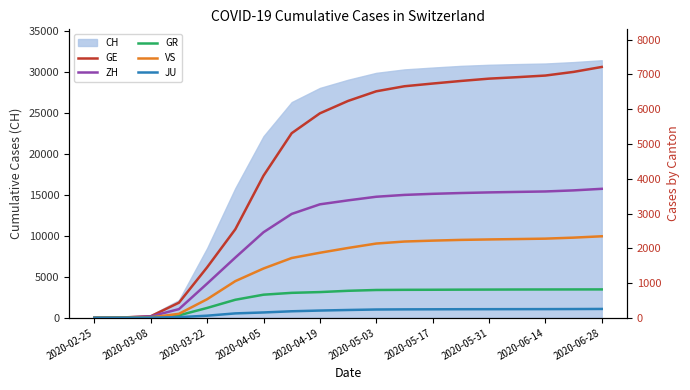

How many categories are shown in the chart?

19